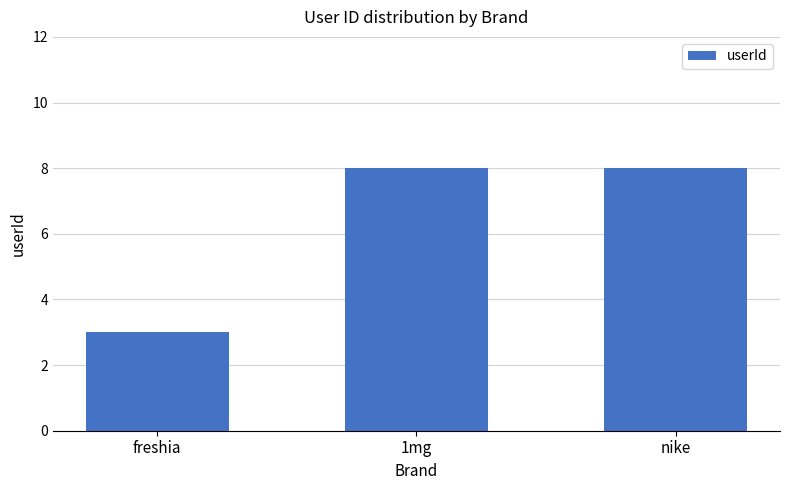

What is the maximum value shown in the chart?

8